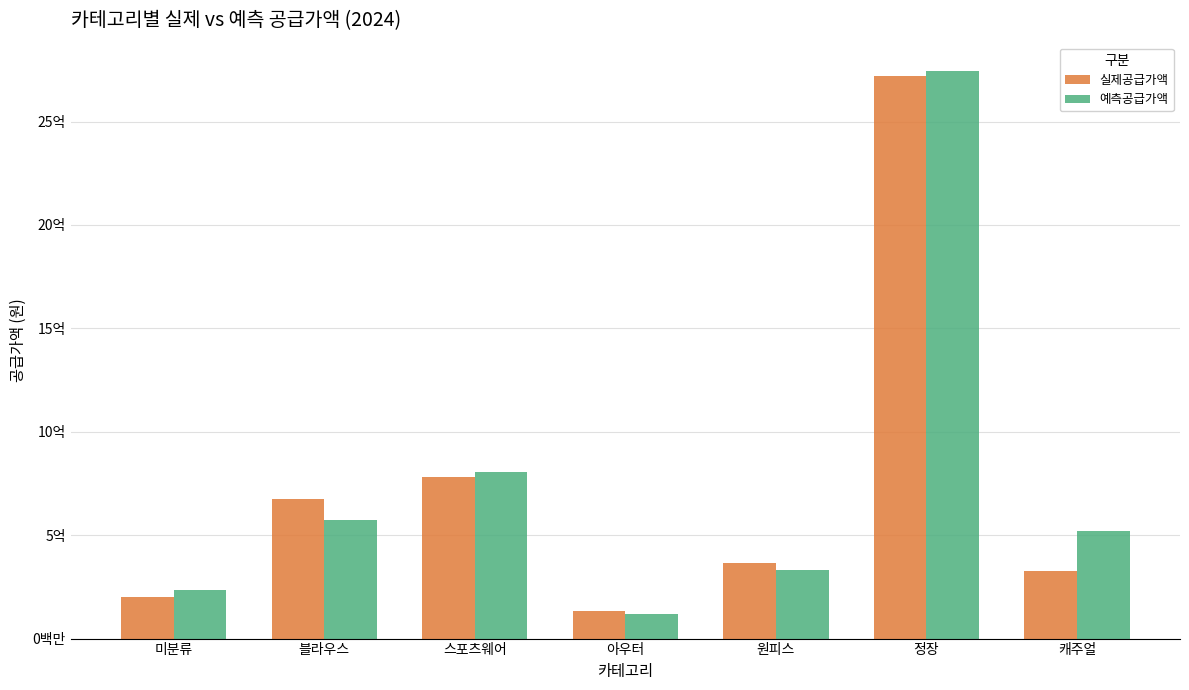

What is the label of the 3rd bar from the right?

원피스